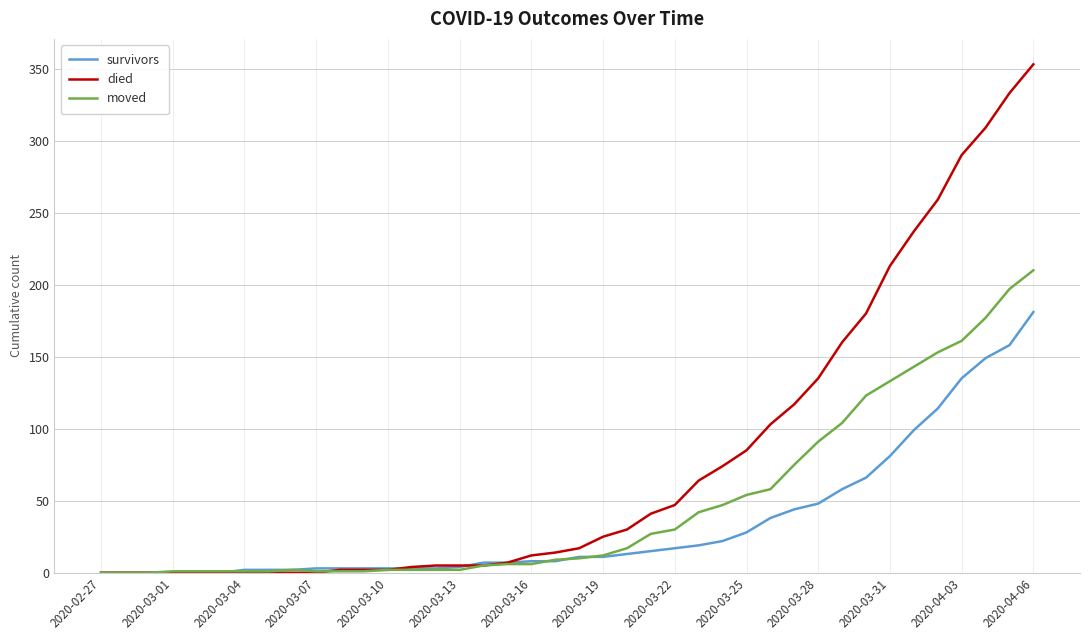

Rank the series by their maximum value, from highest to lowest.

died, moved, survivors